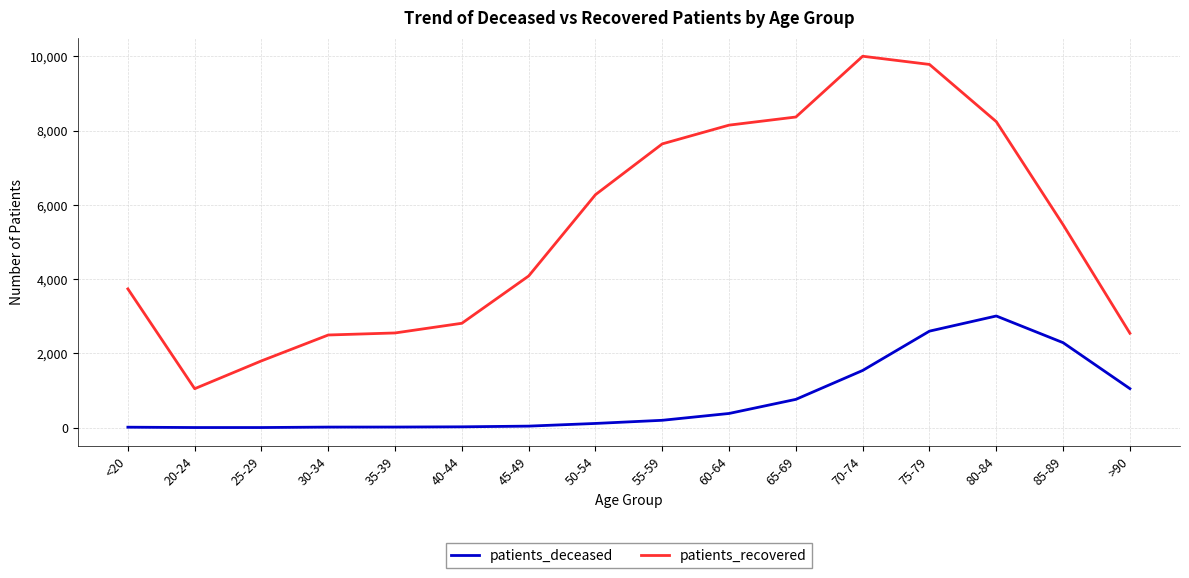

At how many categories does at least one series exceed 5357?

8